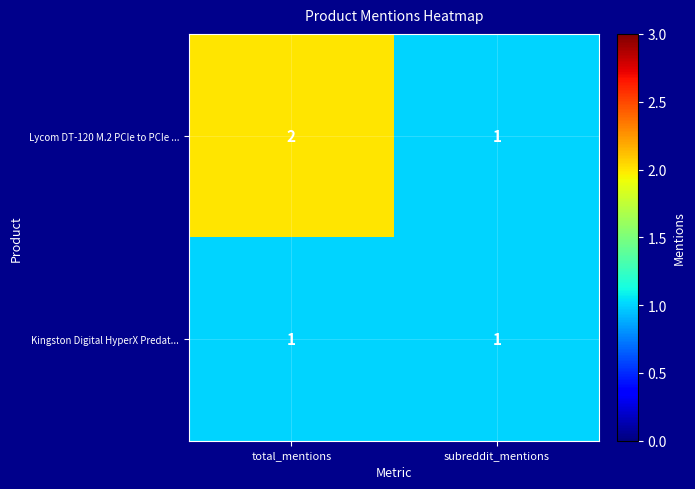

Which series has the largest total across all categories?

Lycom DT-120 M.2 PCIe to PCIe ...